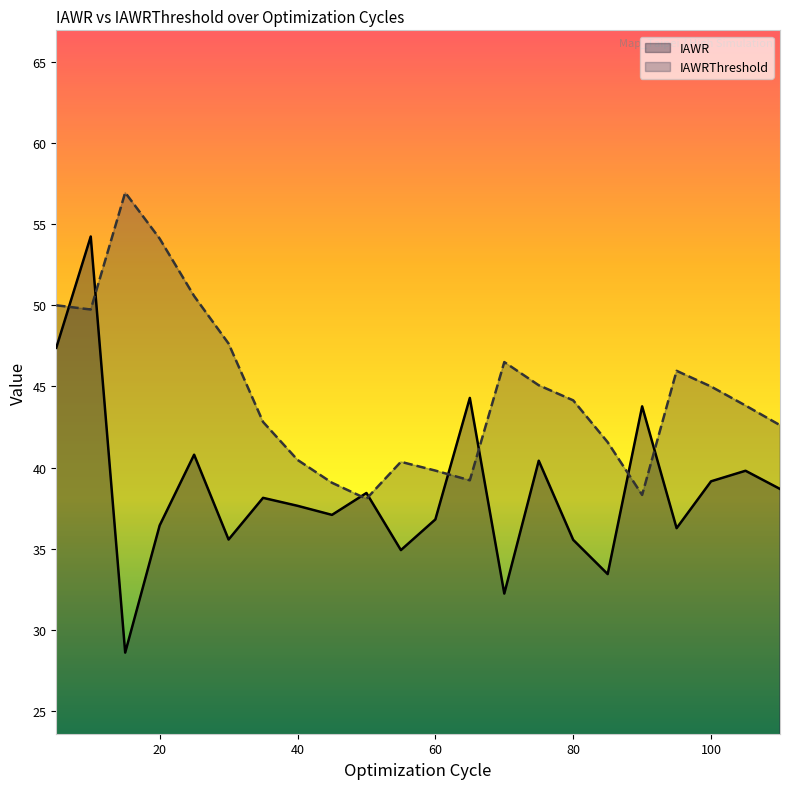

What is the greatest value displayed?

57.0